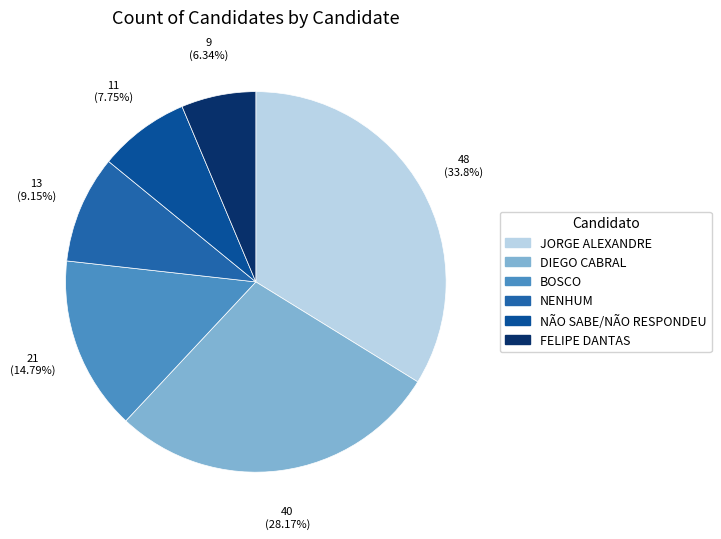

Which category has the smallest portion of the pie?

FELIPE DANTAS